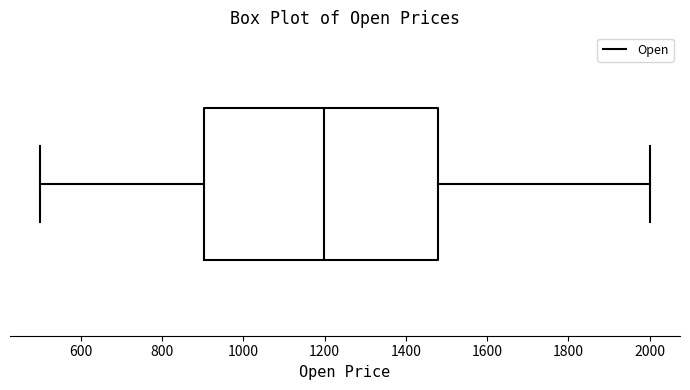

Transcribe this box plot: give where the median line is, the range the box spans, and where the two whiskers end, as read against the x-axis. The values are not printed on the chart, so give them approximately, as read against the axis.

median 1200, box 900 to 1480, whiskers 500 to 2000